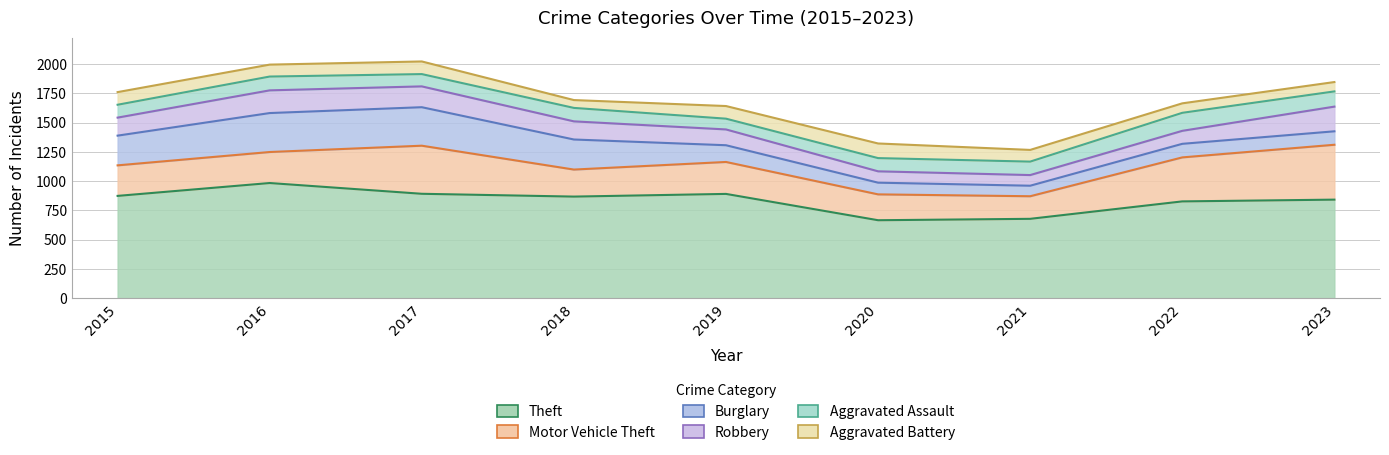

List the labels in order of Robbery value, largest first.

2023, 2016, 2017, 2018, 2015, 2019, 2022, 2020, 2021